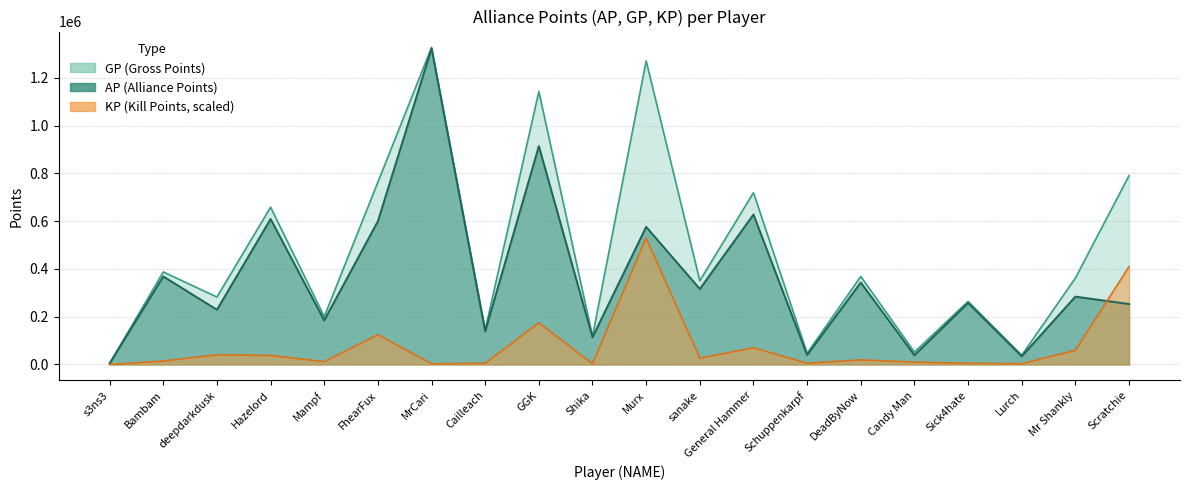

True or false: KP and AP intersect in this chart.

True